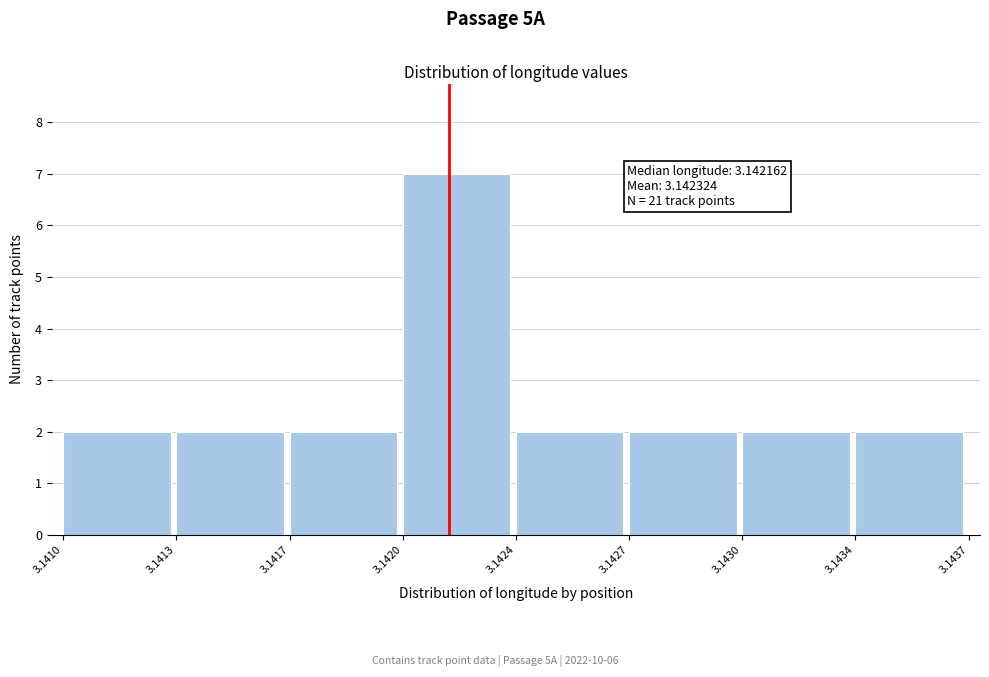

Reading left to right, transcribe all the data shown in this chart.

2	2	2	7	2	2	2	2